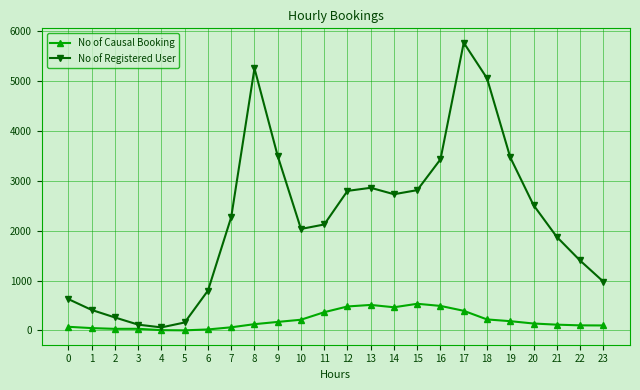

What is the difference between the highest and lowest values at 19?

3287